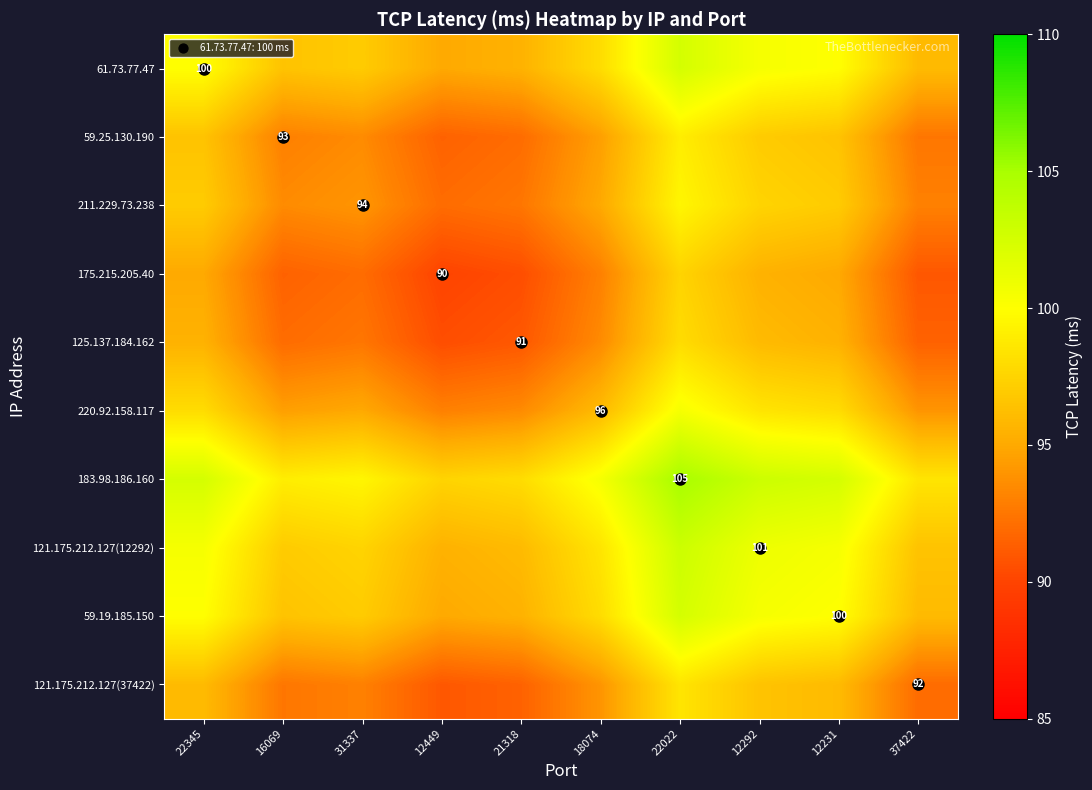

Rank the categories by 211.229.73.238 value from highest to lowest.

22022, 12292, 22345, 12231, 18074, 31337, 16069, 37422, 21318, 12449